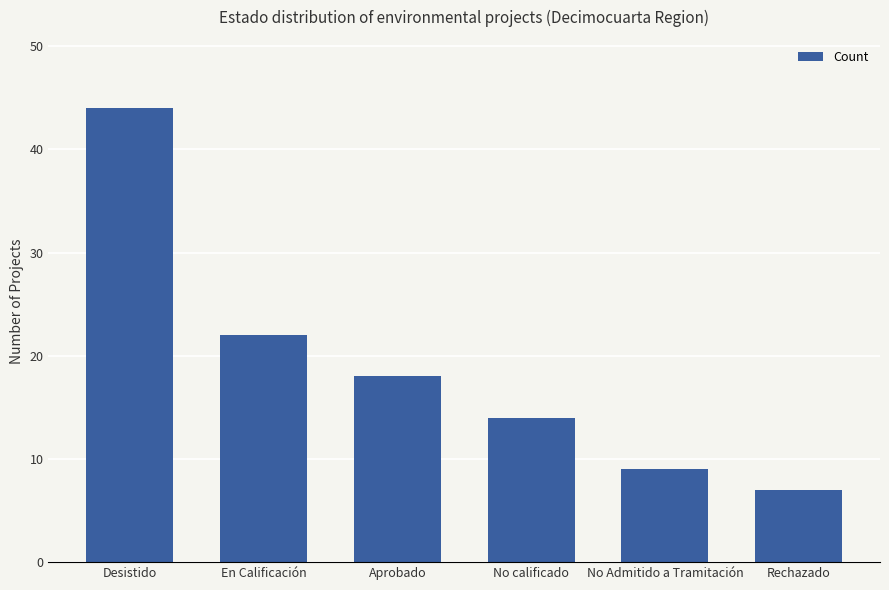

What is the smallest value displayed?

7